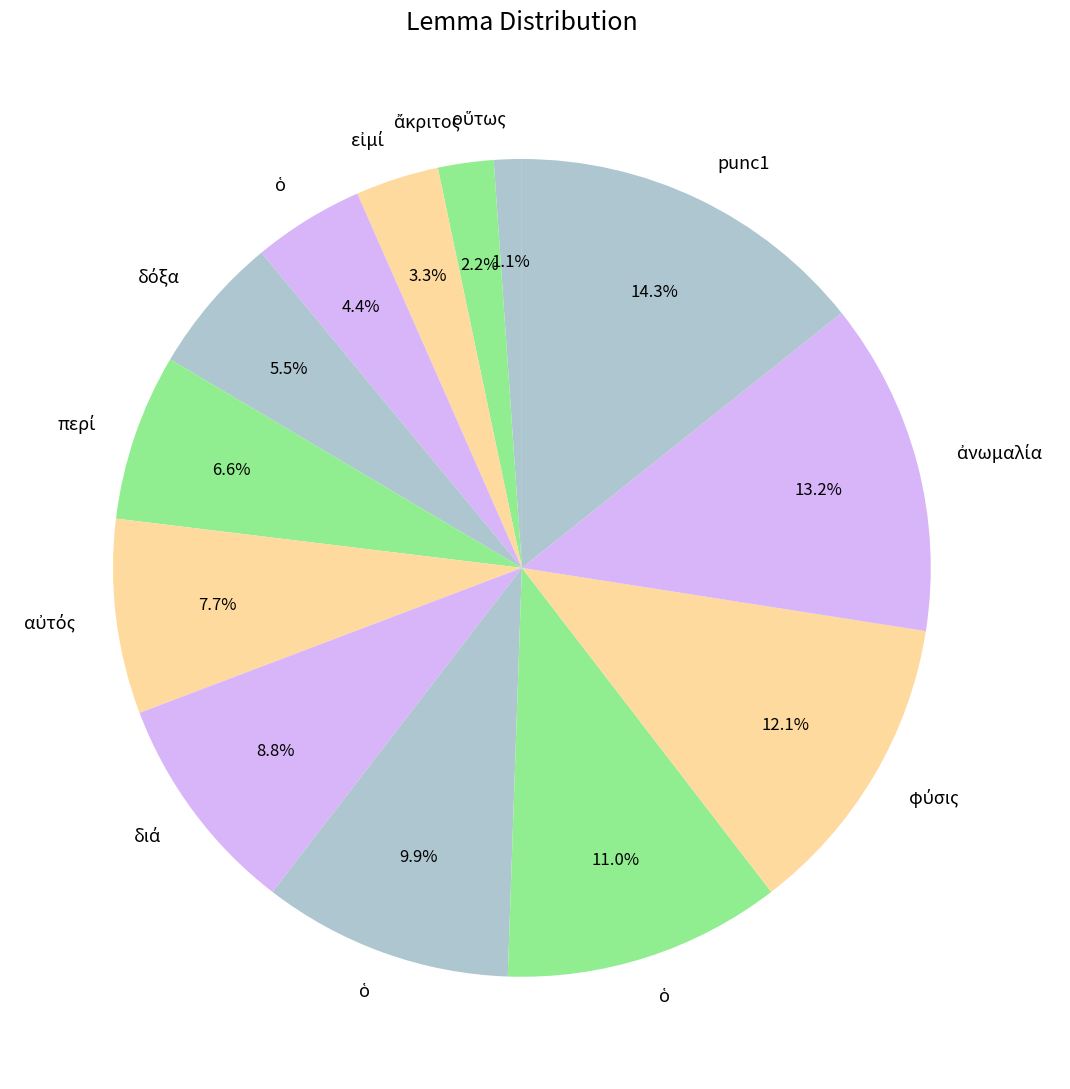

Rank the categories by value from highest to lowest.

punc1, ἀνωμαλία, φύσις, ὁ, ὁ, διά, αὐτός, περί, δόξα, ὁ, εἰμί, ἄκριτος, οὕτως